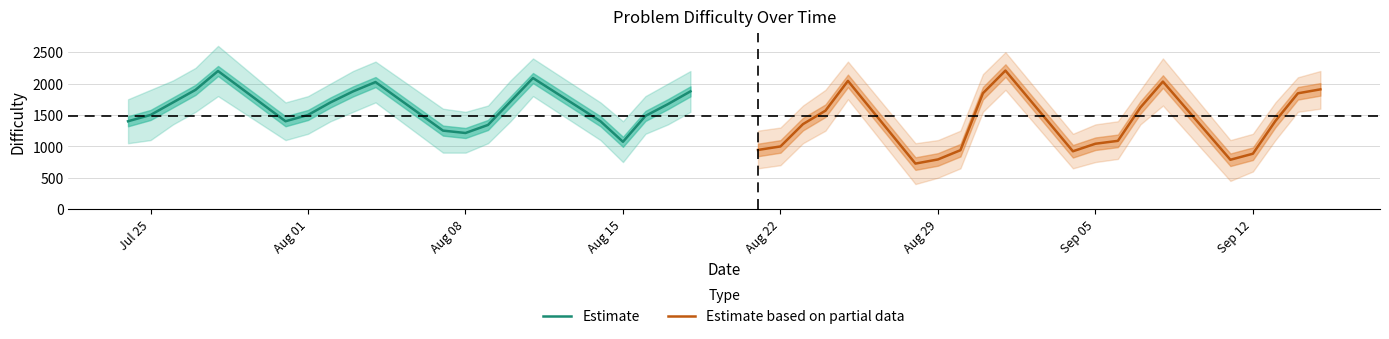

What is the greatest value displayed?

2207